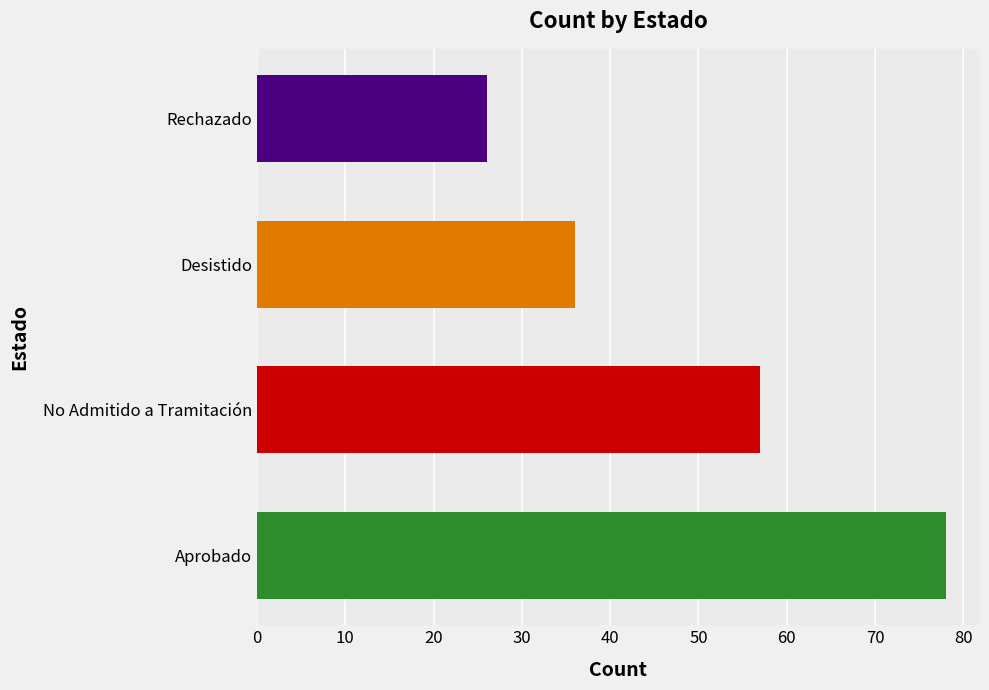

Rank the categories by value from highest to lowest.

Aprobado, No Admitido a Tramitación, Desistido, Rechazado